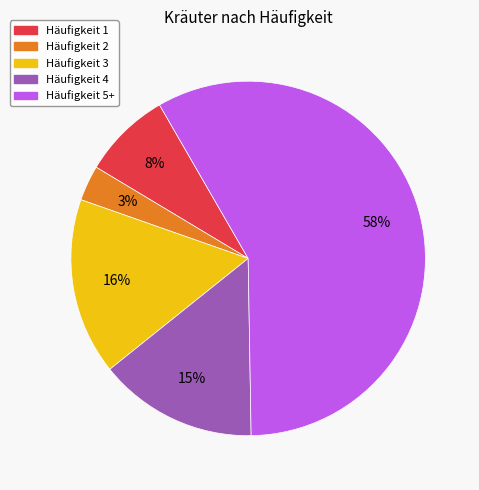

Does any single category account for the majority?

Yes